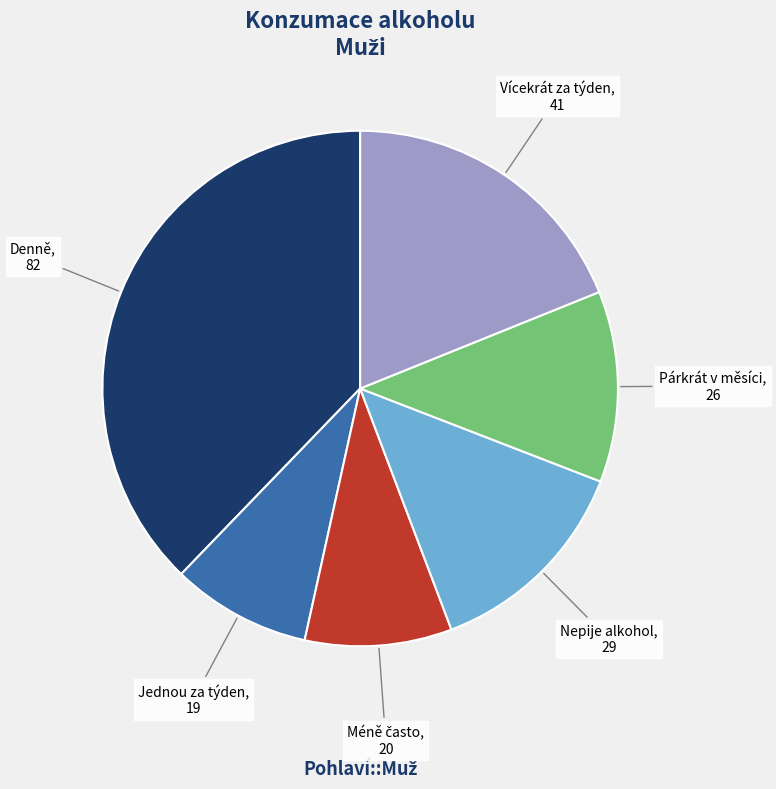

Is it true that Jednou za týden is 9% of the pie?

True